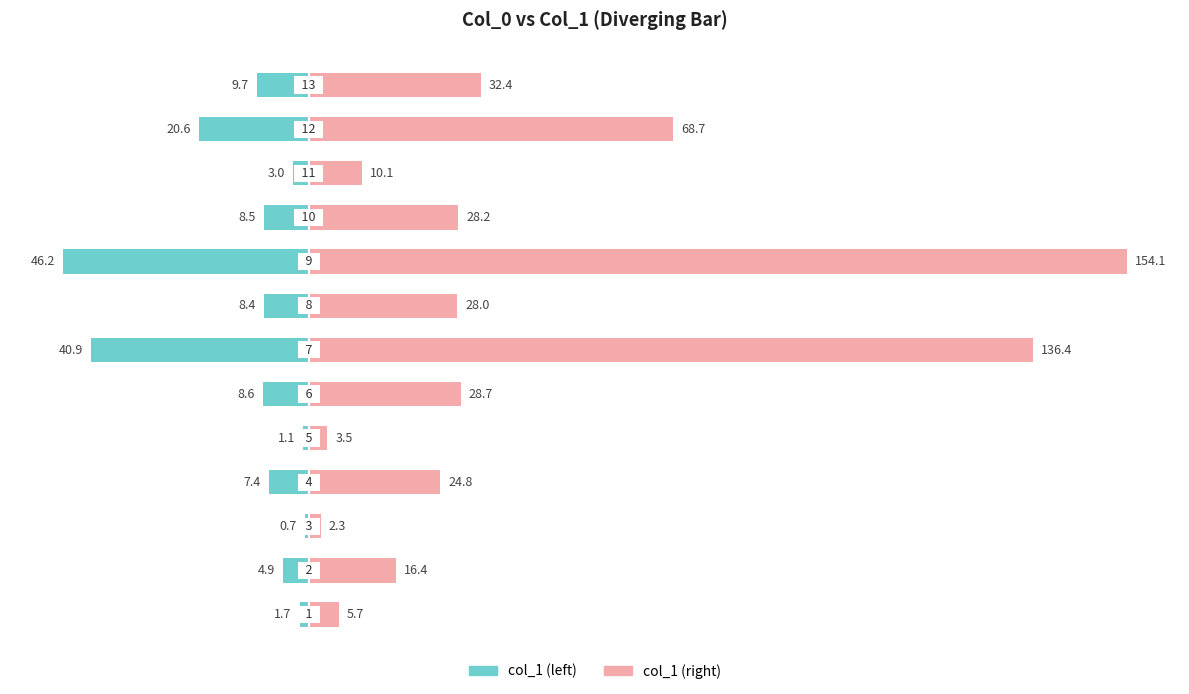

Between 25 and 175, which series saw the biggest shift?

col_1 (right)